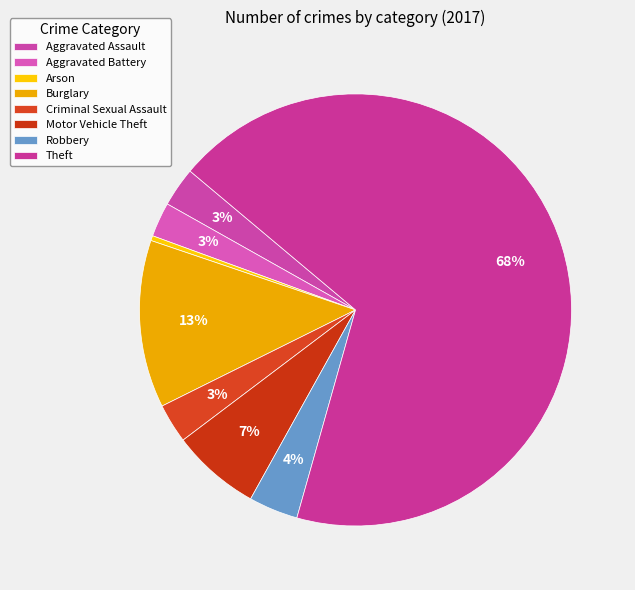

Is there any slice that represents more than half of the pie?

Yes